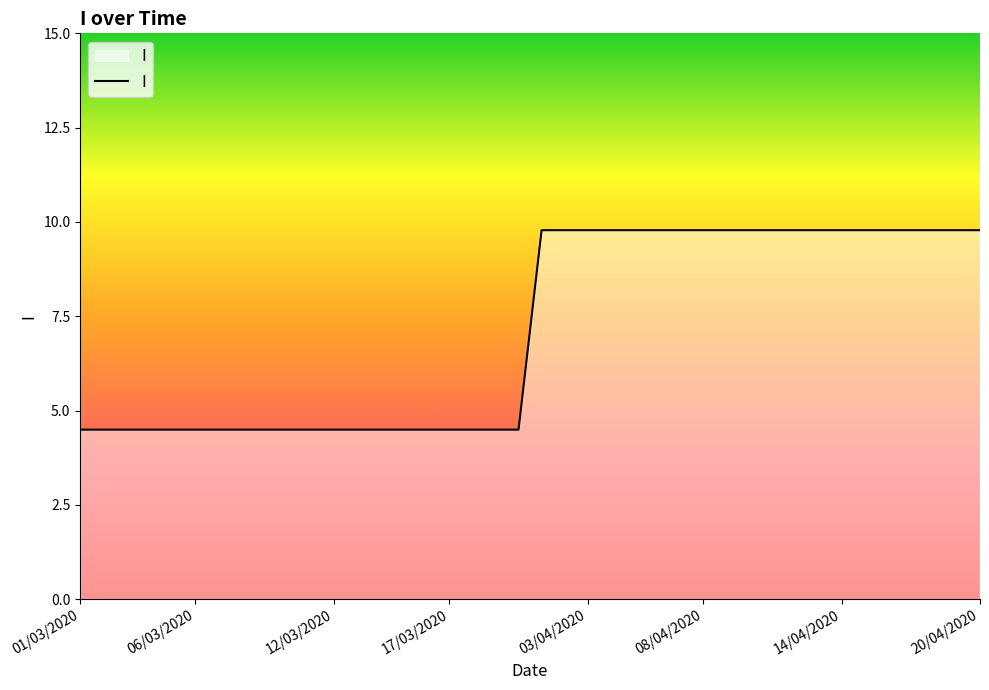

What is the difference between the maximum and minimum values?

5.3